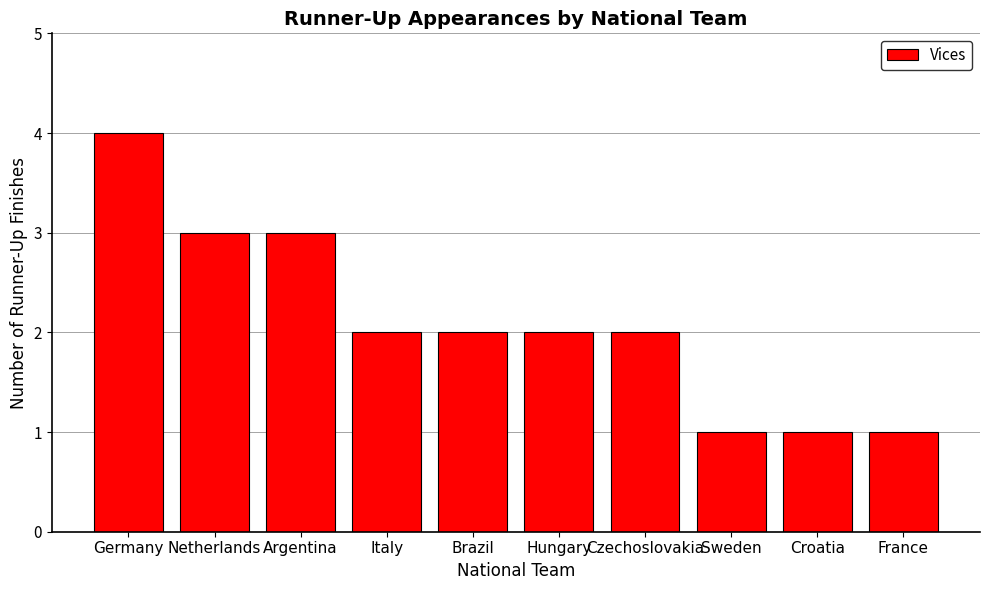

Reading left to right, list all the values displayed in this chart.

4	3	3	2	2	2	2	1	1	1